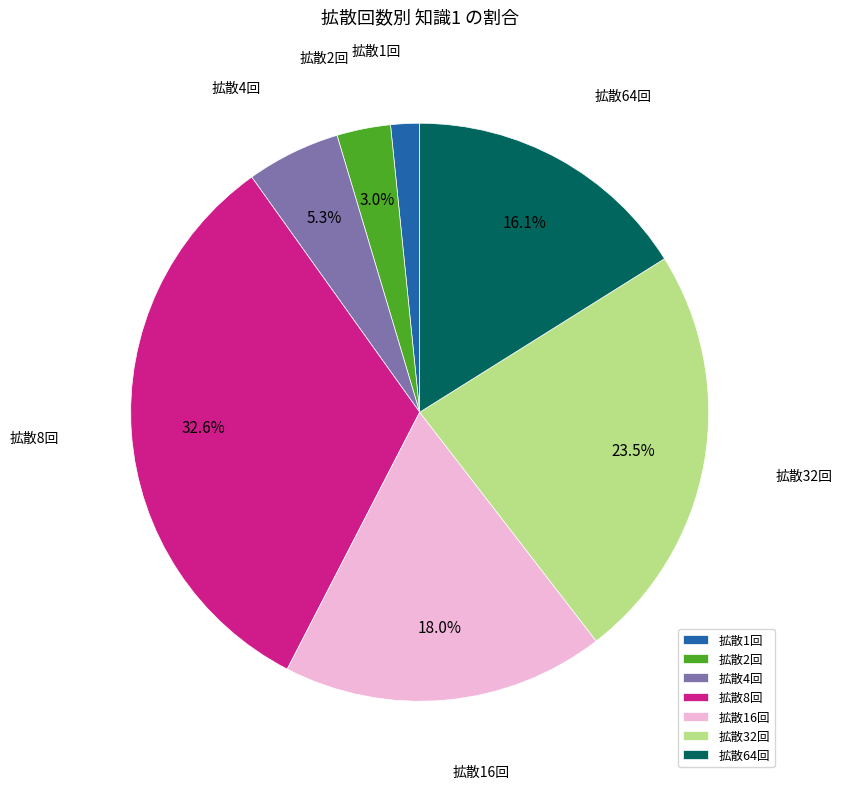

What percentage is NOT represented by 拡散2回?

97.0%